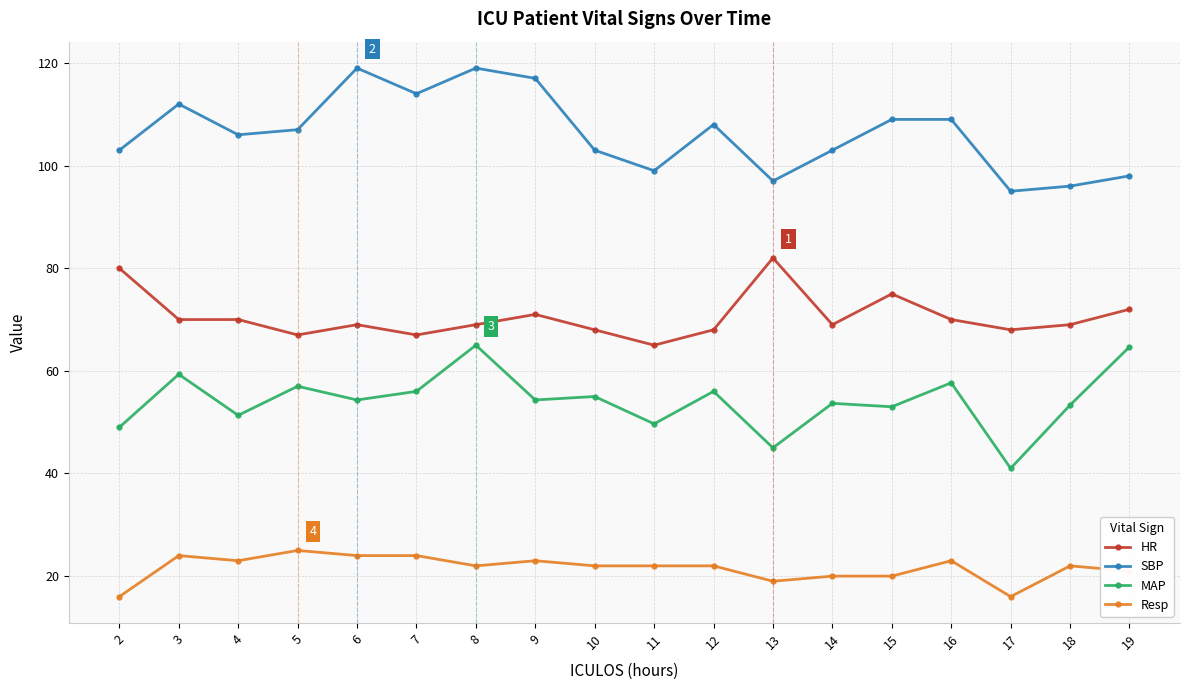

At which category is the sum across all series the highest?

8